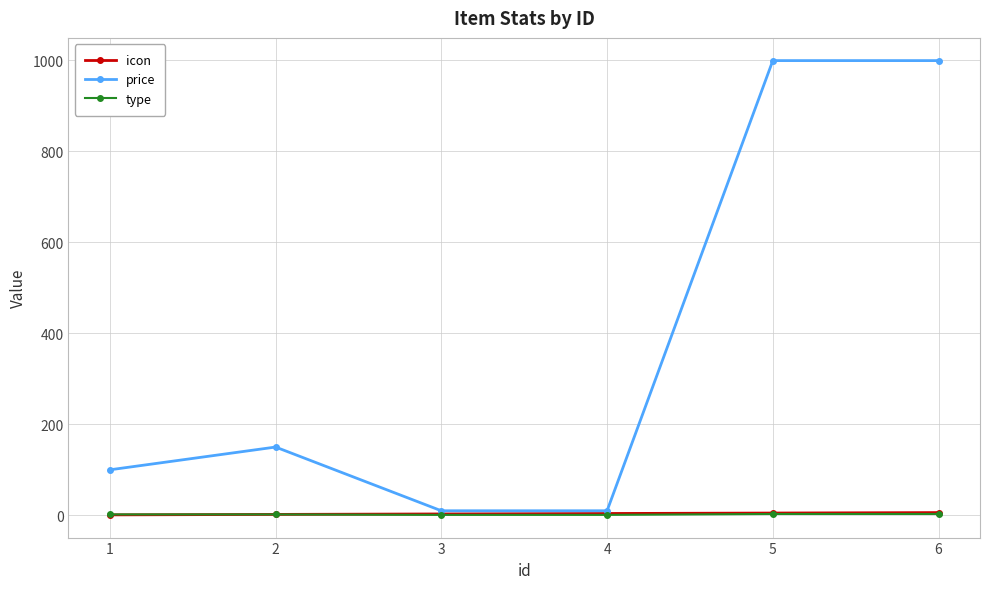

Which series has the largest range (max minus min)?

price